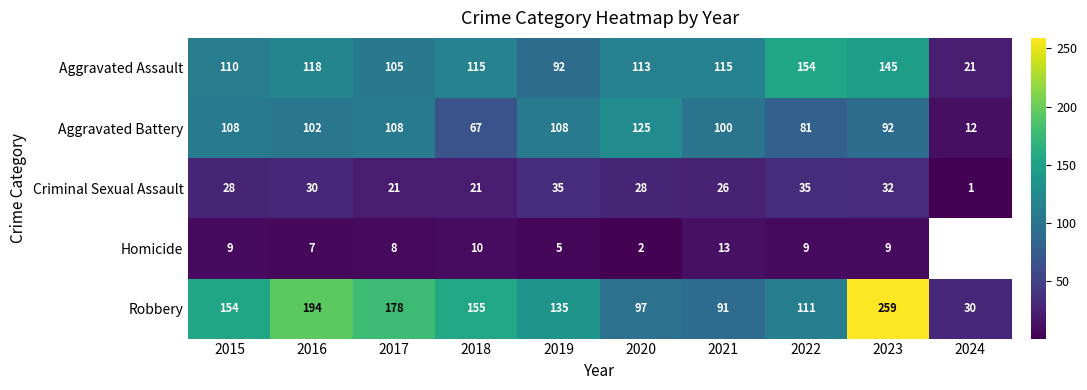

What is the sum of the Robbery values at 2018 and 2023?

414